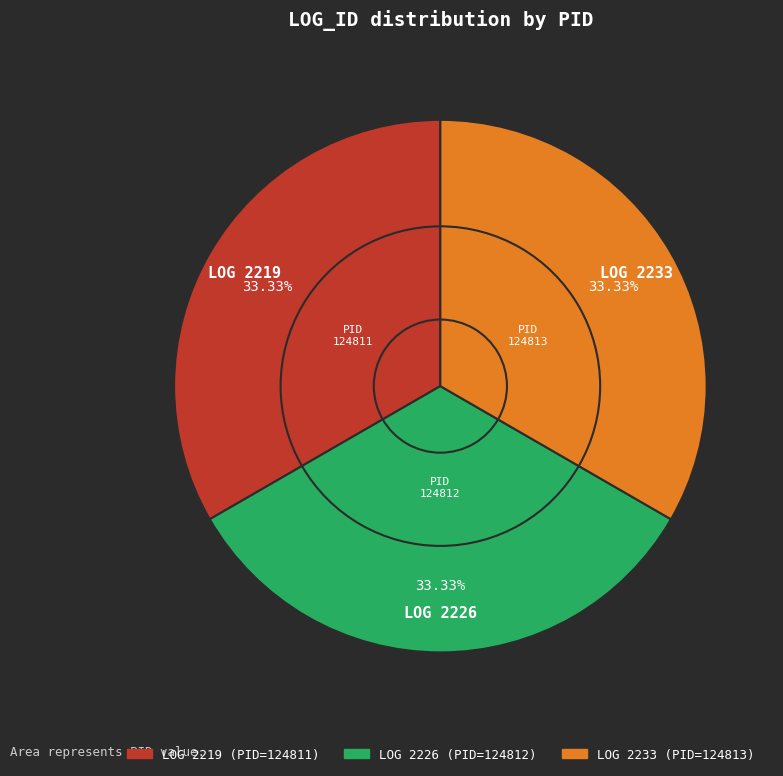

Is there a majority slice in this chart?

No